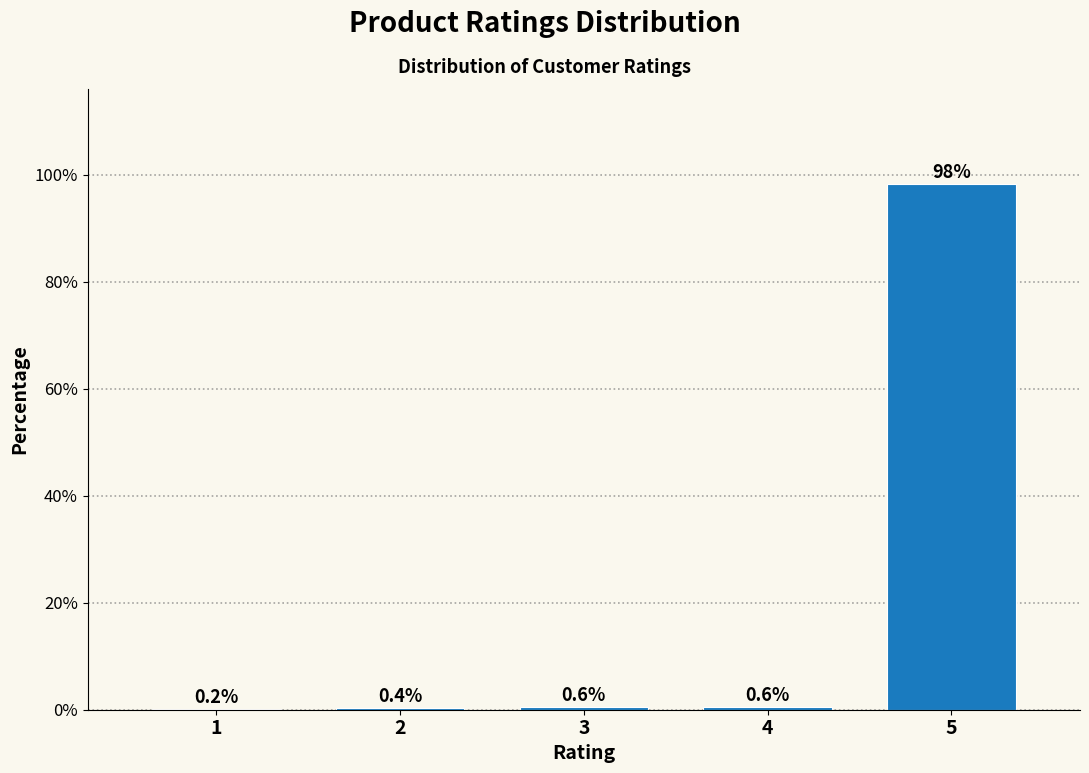

Reading left to right, what are all the values shown in this chart?

1=0.2	2=0.4	3=0.6	4=0.6	5=98.3